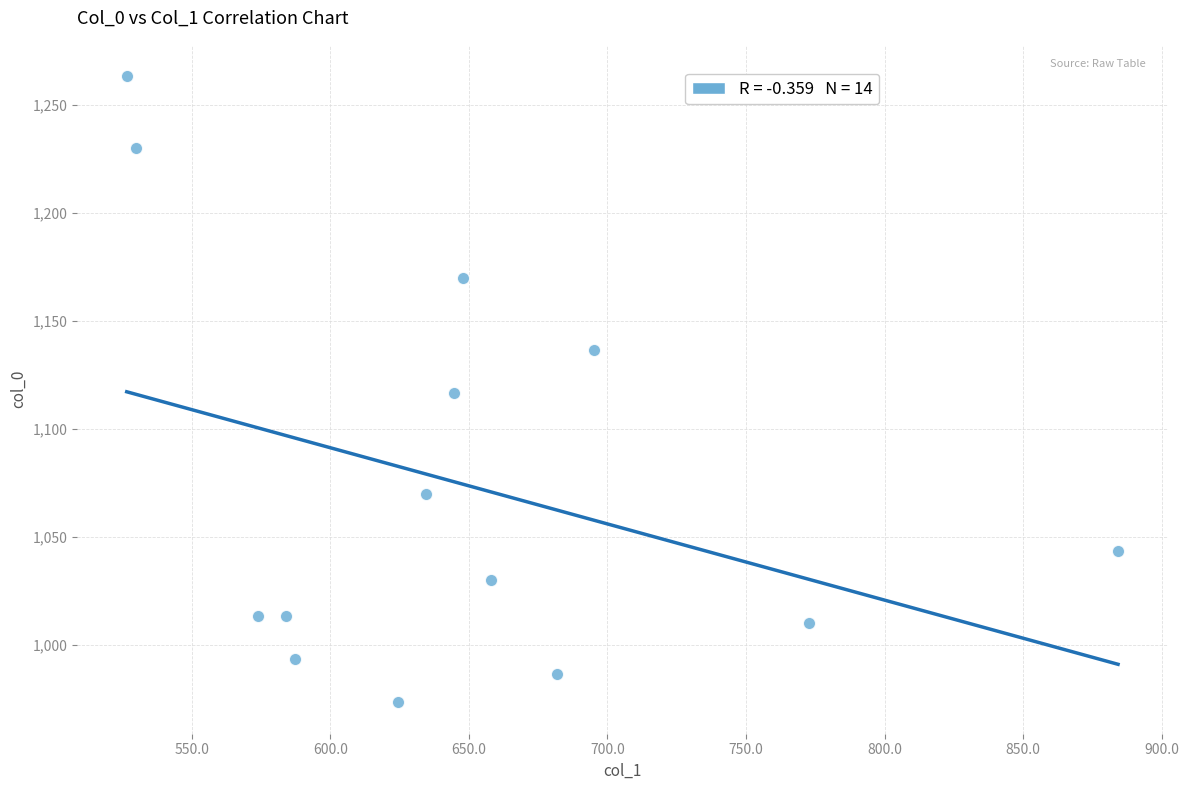

What is the range of X values (max minus min)?

357.8